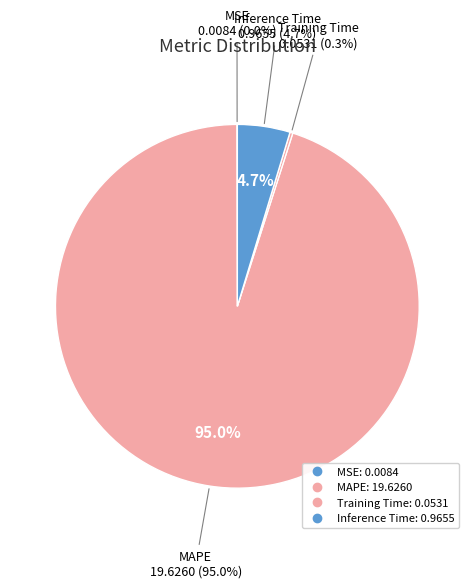

How many slices are in this pie chart?

4